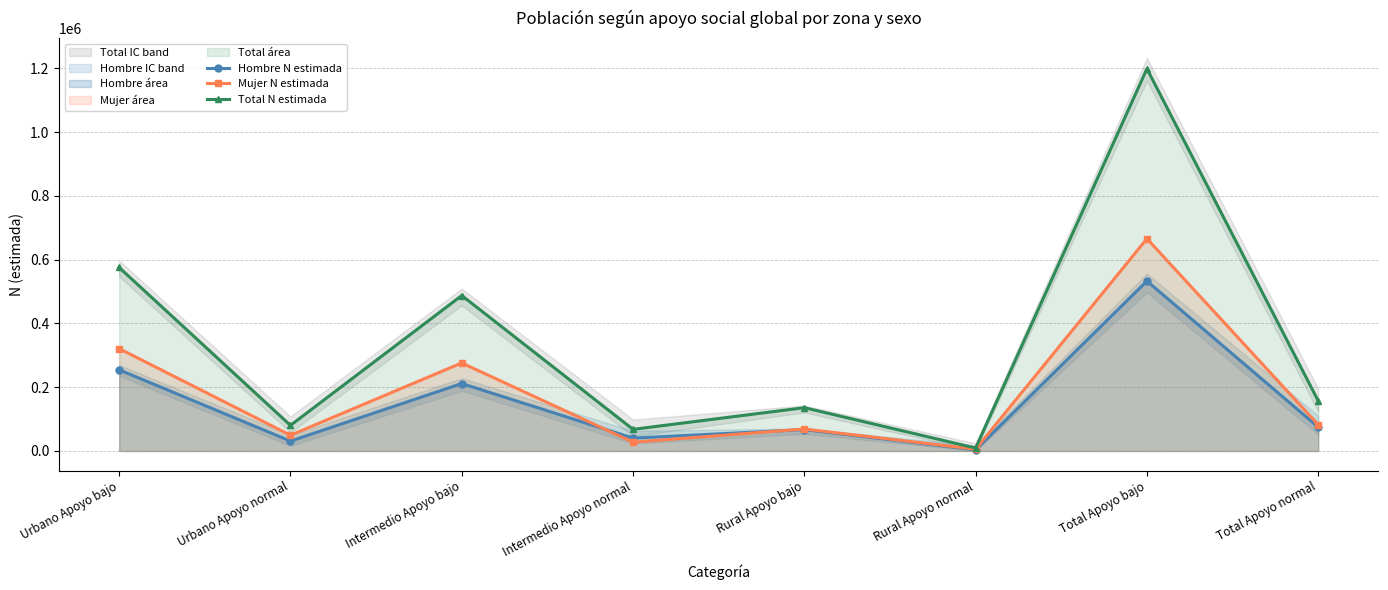

How many intersections are there between Mujer N estimada and Hombre N estimada?

2